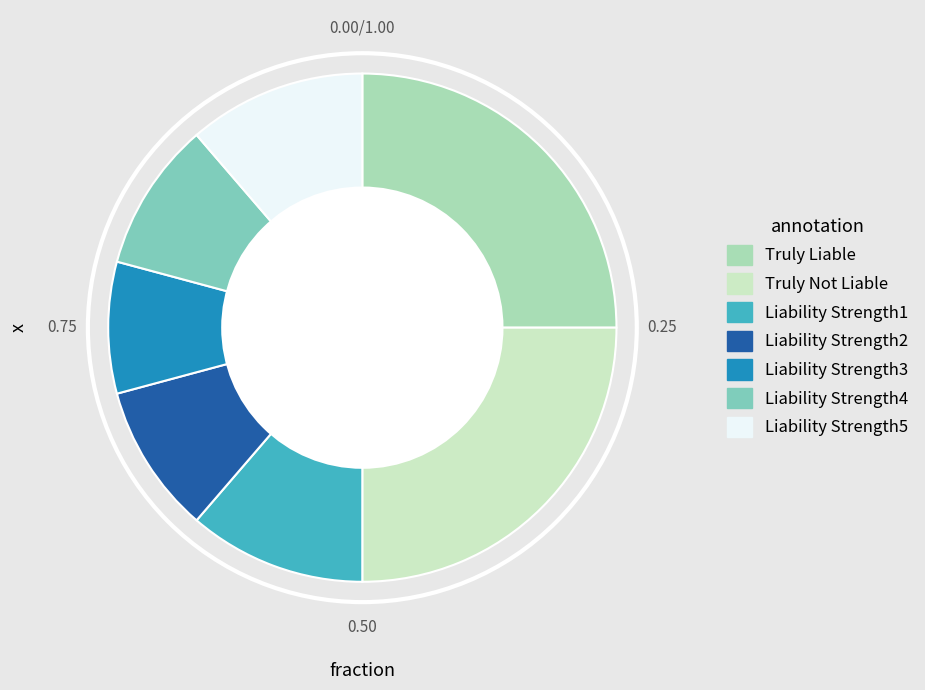

Do Liability Strength4 and Liability Strength1 together represent more than half of the pie?

No